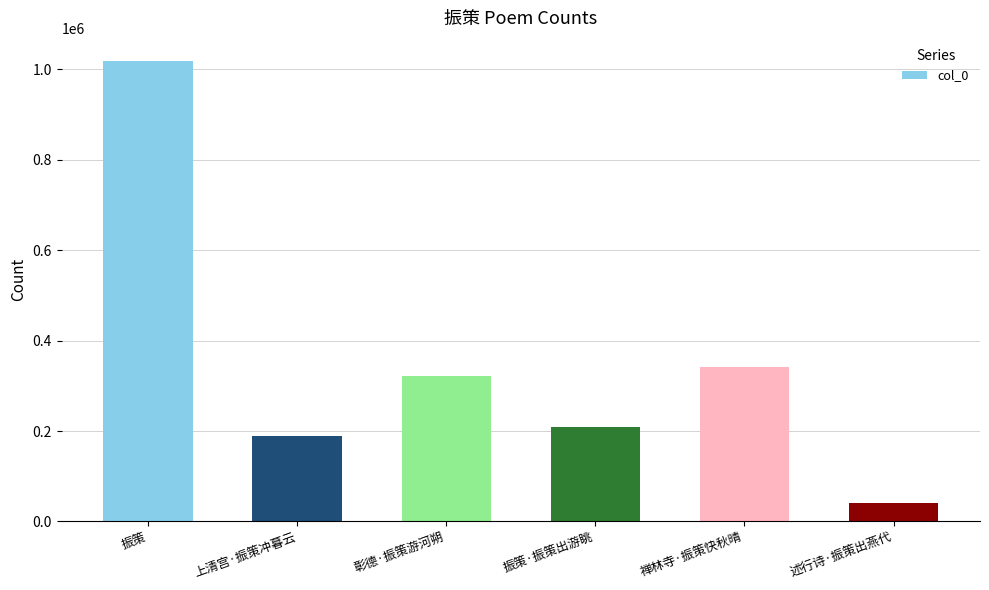

What is the average value?

353426